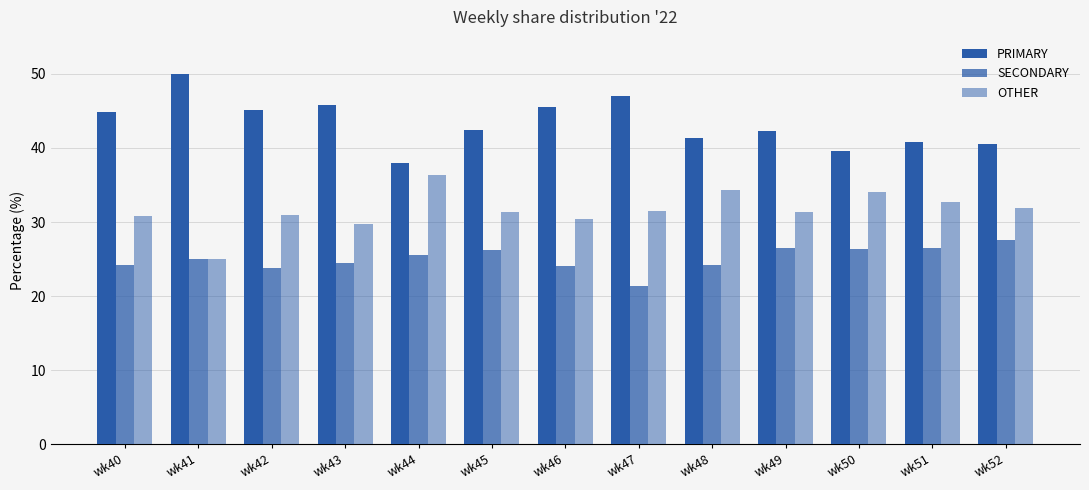

How many bars are there in each group?

3